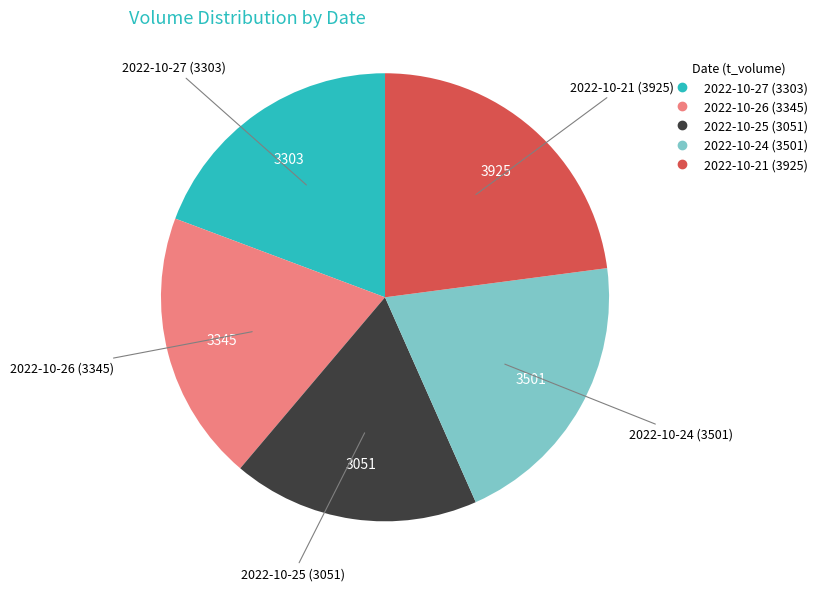

Approximately how many times larger is the value at 2022-10-24 compared to 2022-10-27?

1.1